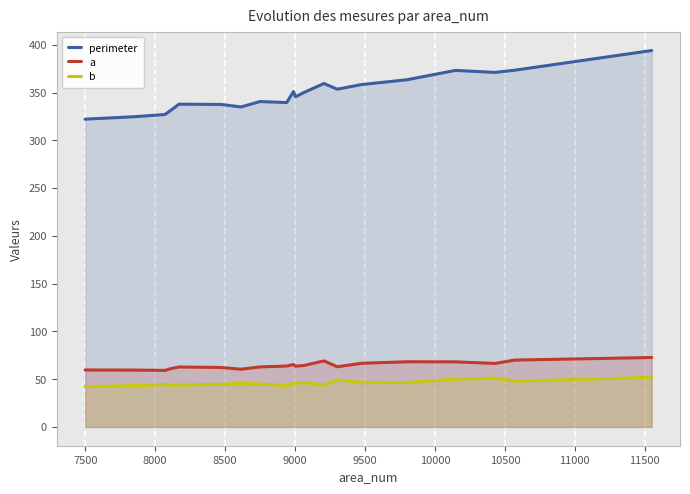

True or false: b and a cross at least once.

False